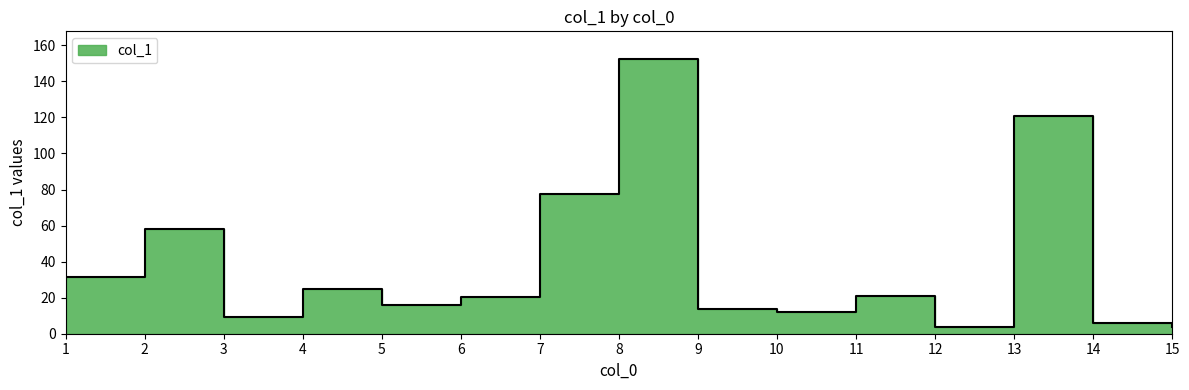

Is it true that the value at 11 is 5.8?

False